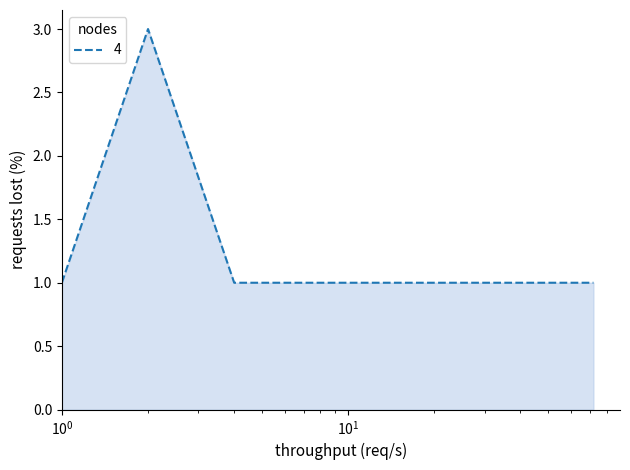

True or false: the data has more than 0 interior local peaks.

True